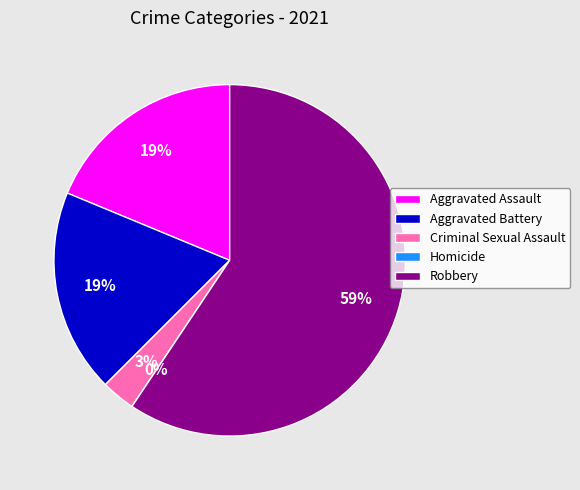

Is it true that Criminal Sexual Assault is 1% of the pie?

False